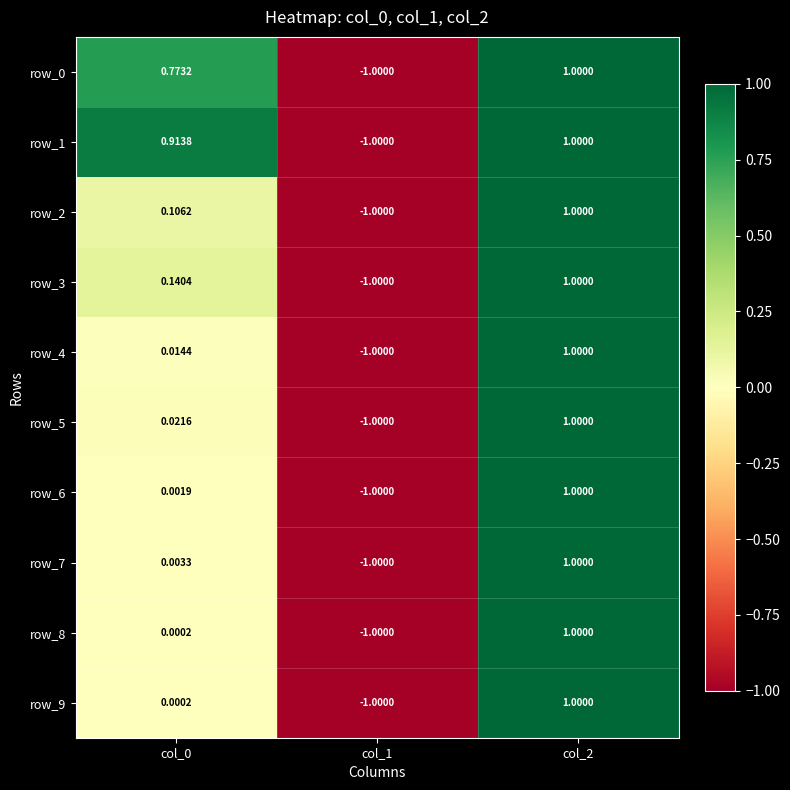

Is the value of row_5 at col_1 greater than the value of row_9 at col_0?

No